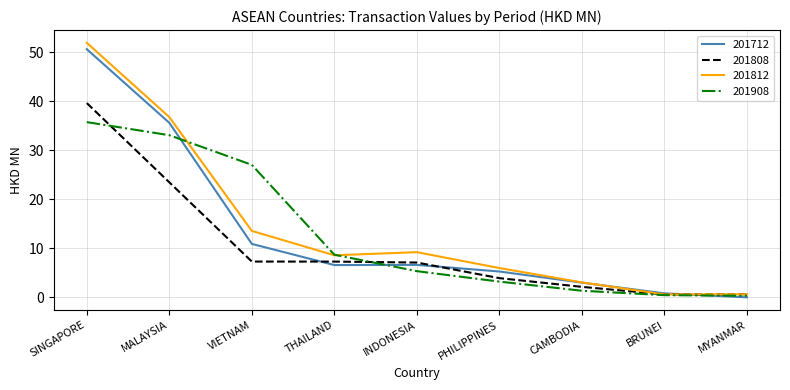

The 201908 series shows 2.7 at INDONESIA. True or false?

False